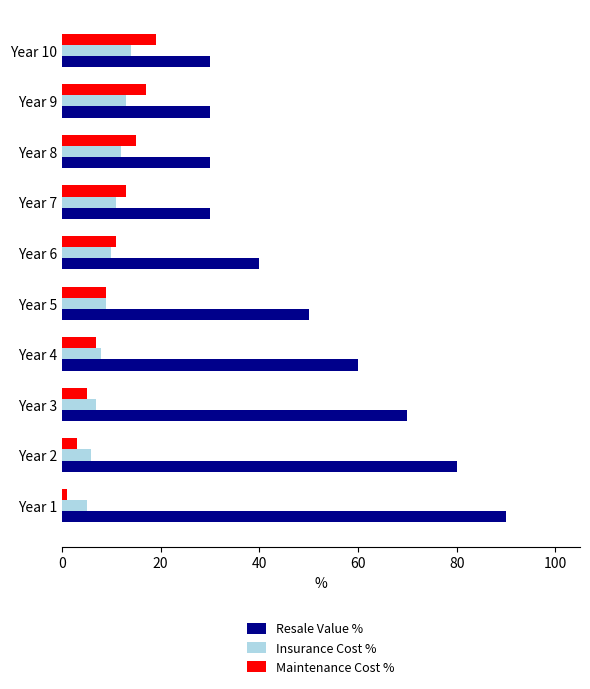

What is the difference between the maximum and minimum values in the Insurance Cost % series?

9